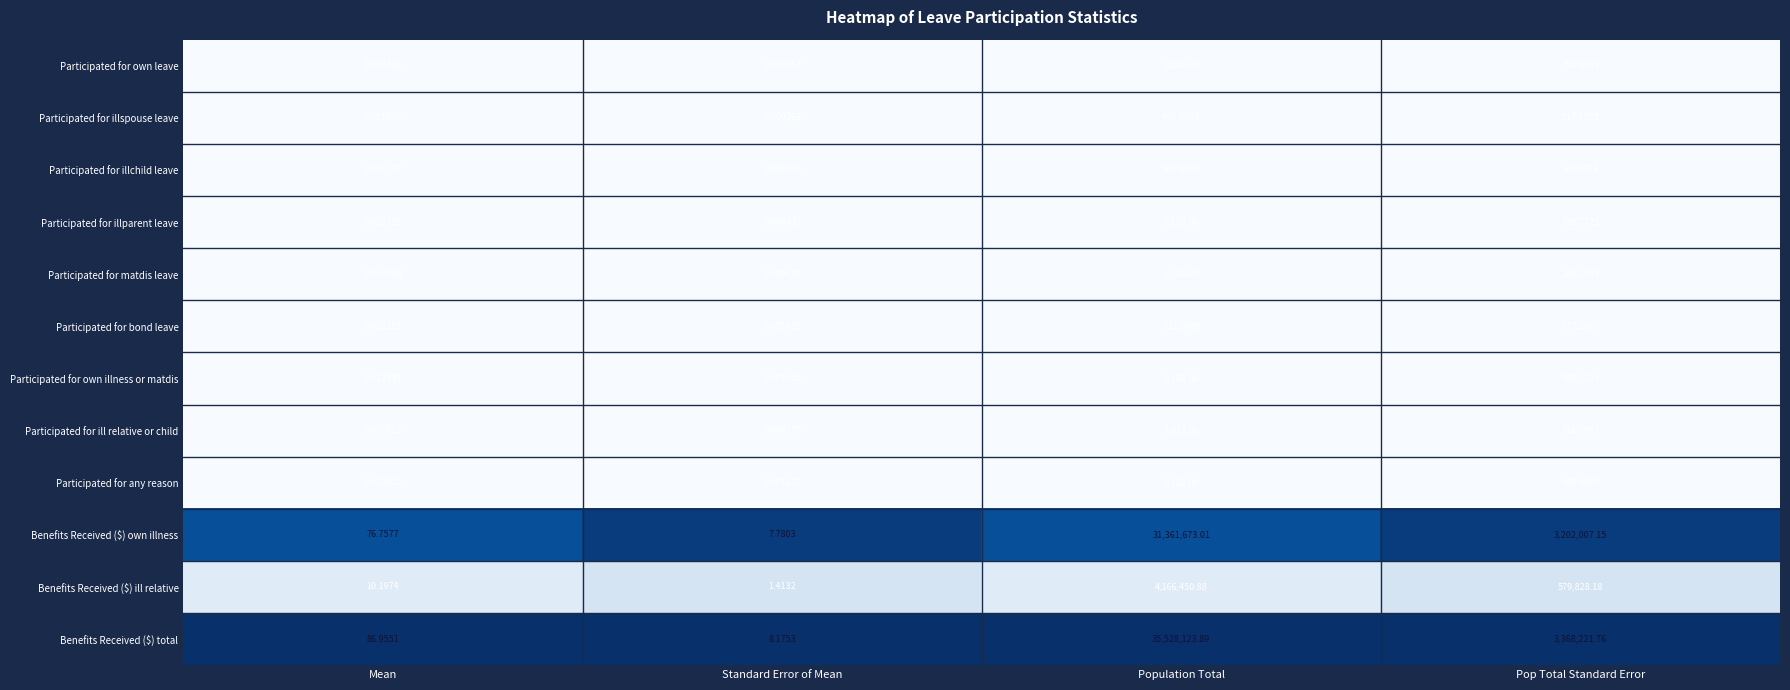

Which category has the highest value across all series?

Population Total